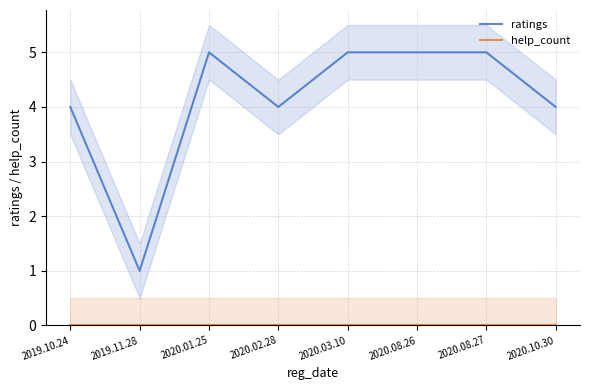

List the series in order of their peak value, lowest first.

help_count, ratings